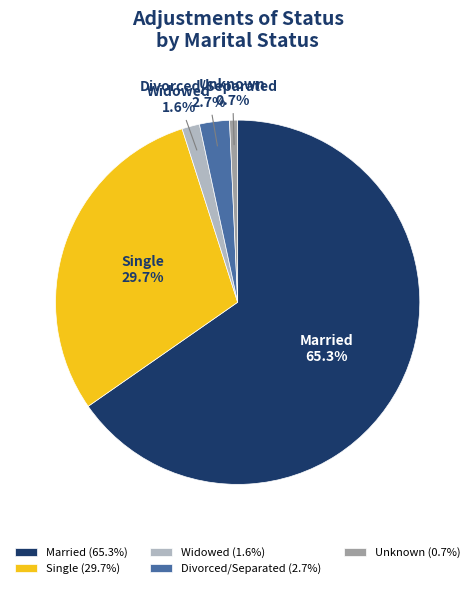

How many slices are in this pie chart?

5